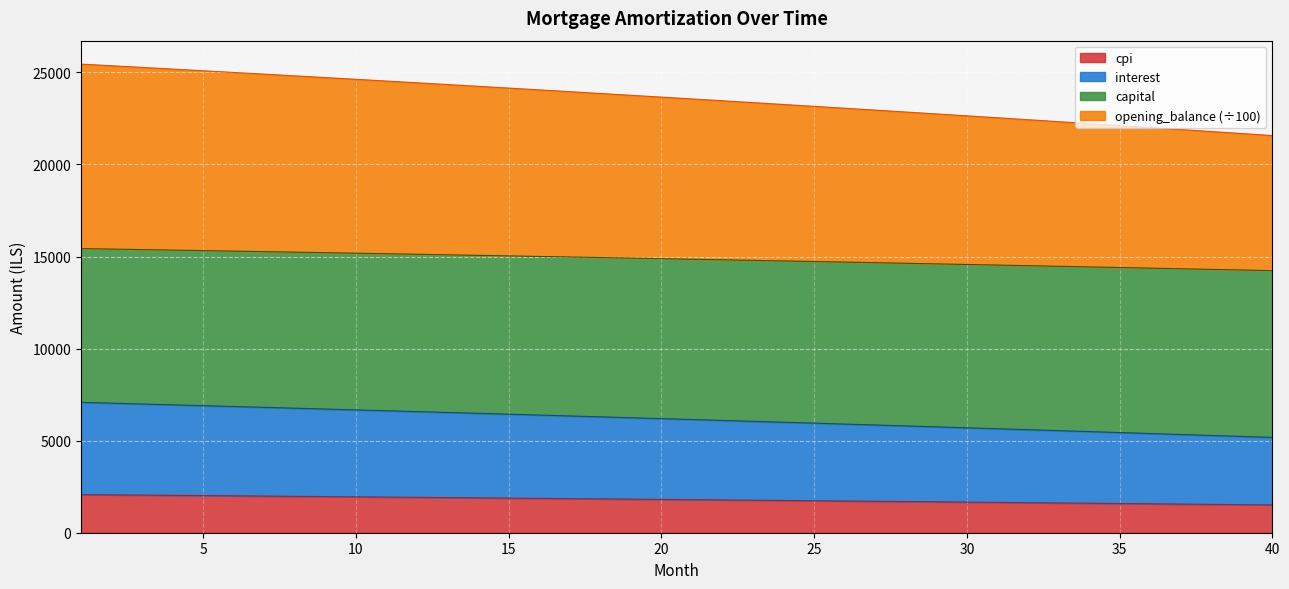

What are all the series names shown in the legend?

cpi, interest, capital, opening_balance (÷100)